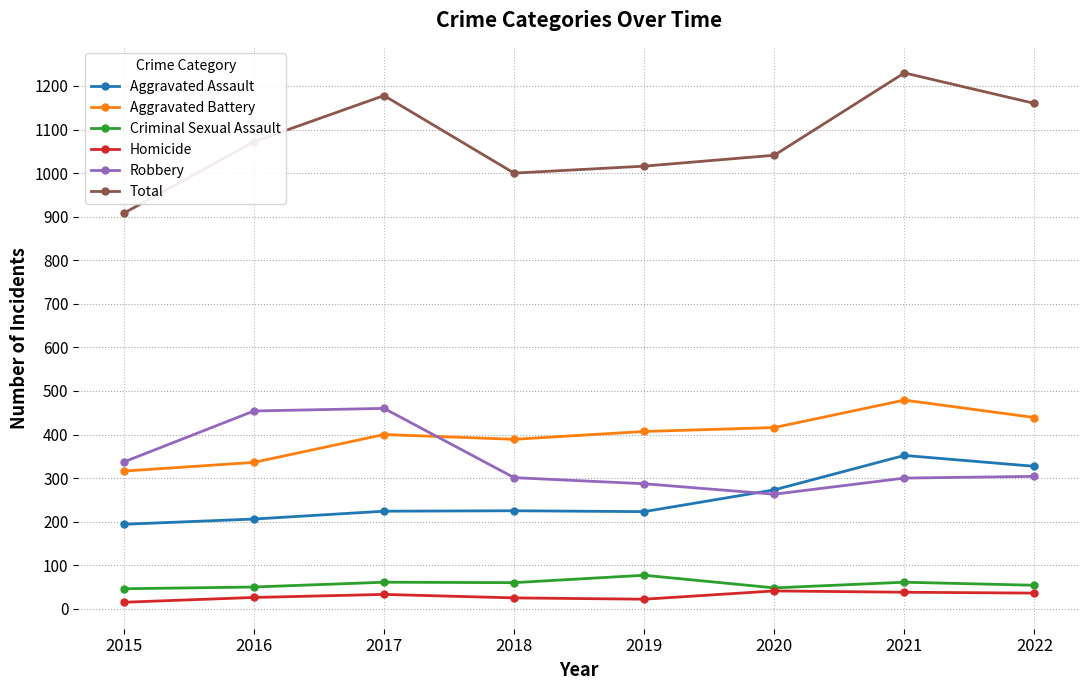

Is the value of Criminal Sexual Assault at 2021 greater than the value of Aggravated Battery at 2017?

No